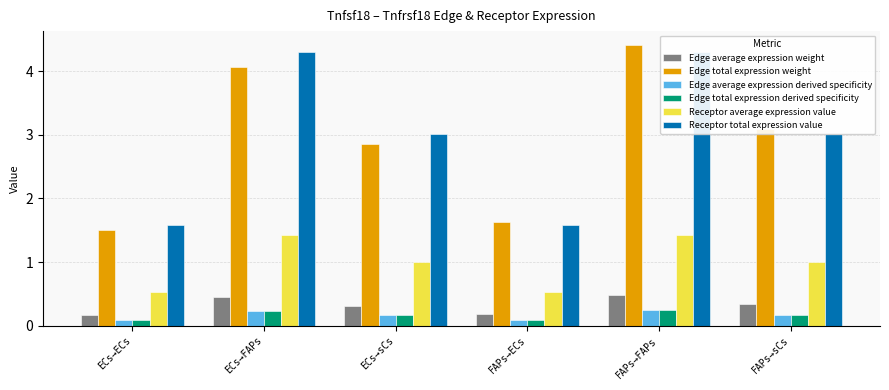

At how many categories does at least one series exceed 1?

6